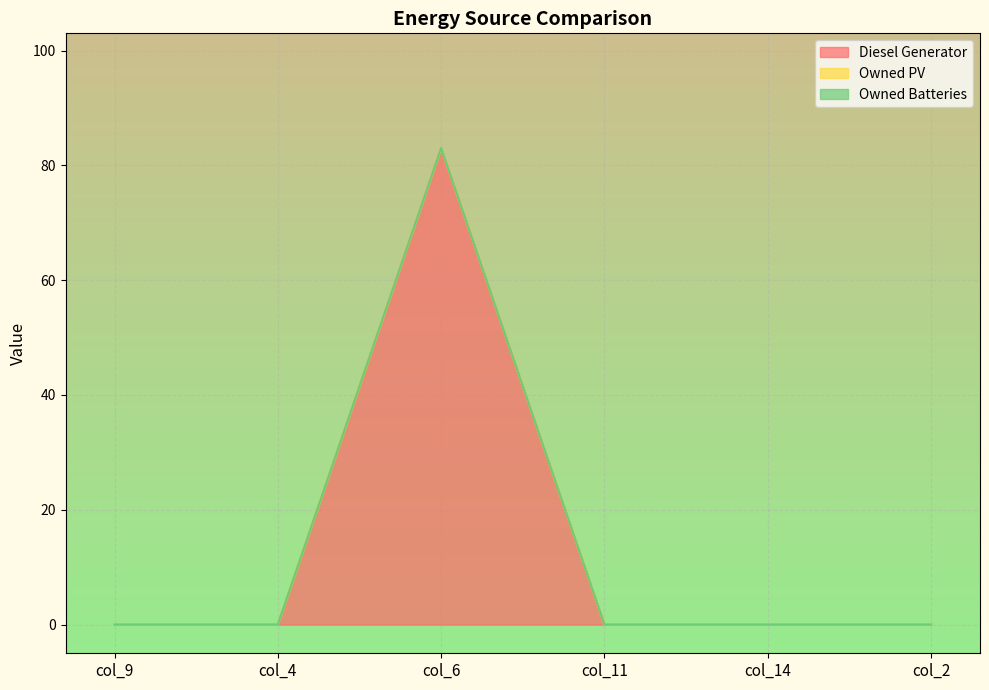

Reading right to left, transcribe all the data shown in this chart.

Diesel Generator: col_2=0	col_14=0	col_11=0	col_6=83	col_4=0	col_9=0
Owned PV: col_2=0	col_14=0	col_11=0	col_6=0	col_4=0	col_9=0
Owned Batteries: col_2=0	col_14=0	col_11=0	col_6=0	col_4=0	col_9=0